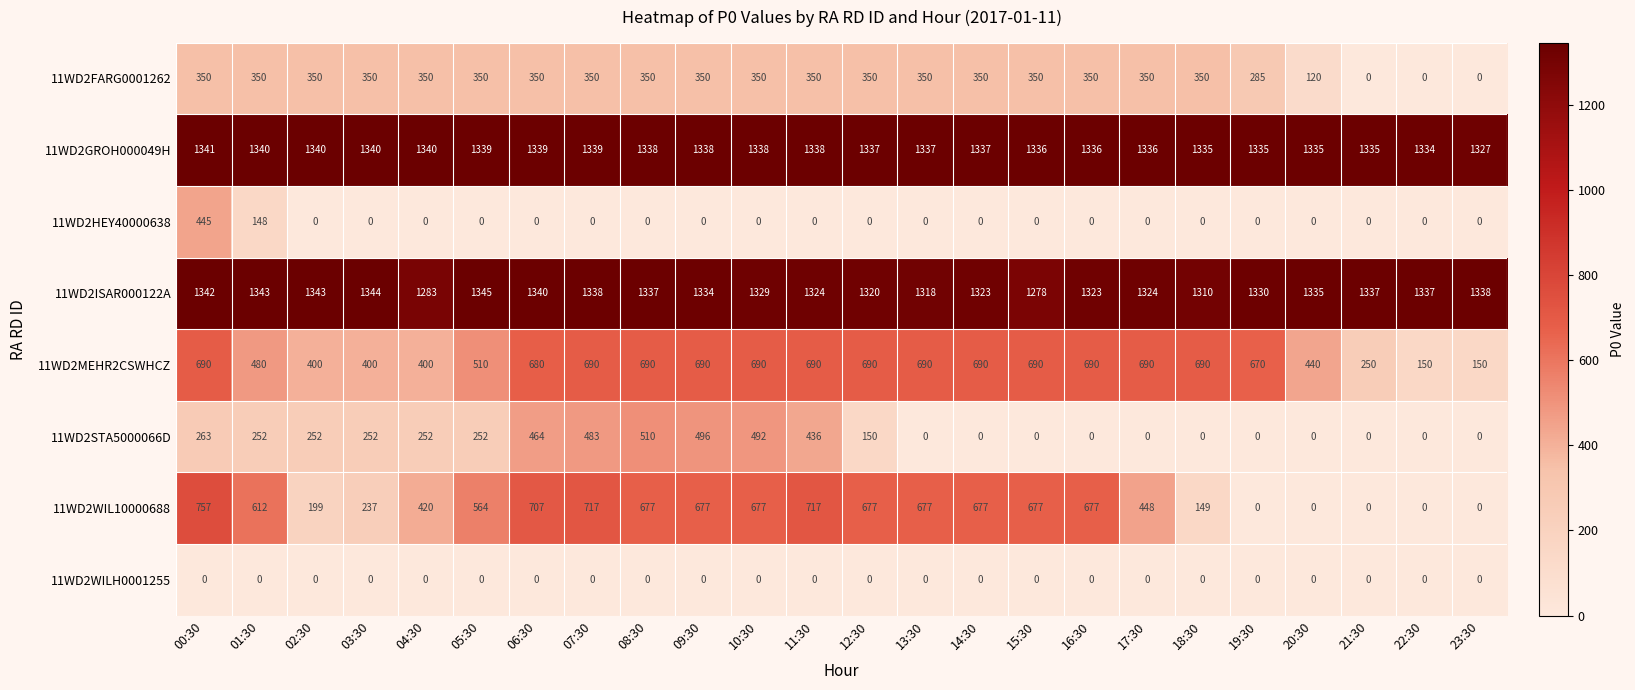

What is the average value of the 11WD2FARG0001262 series?

294